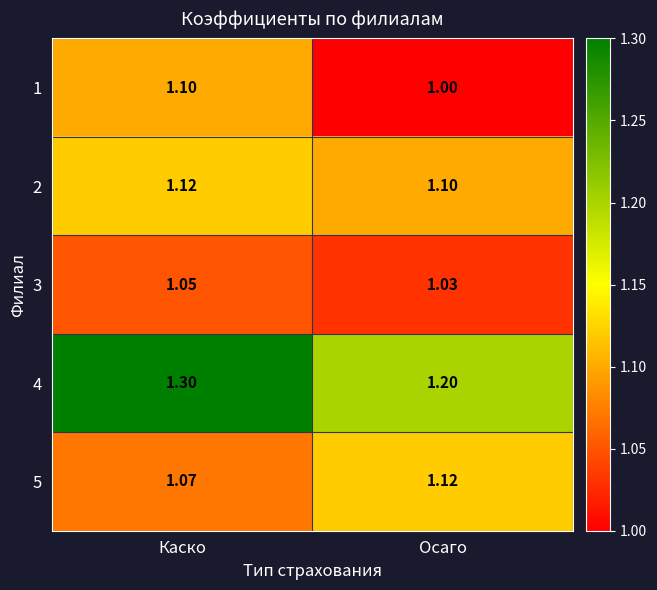

Which category has the lowest value across all series?

Осаго